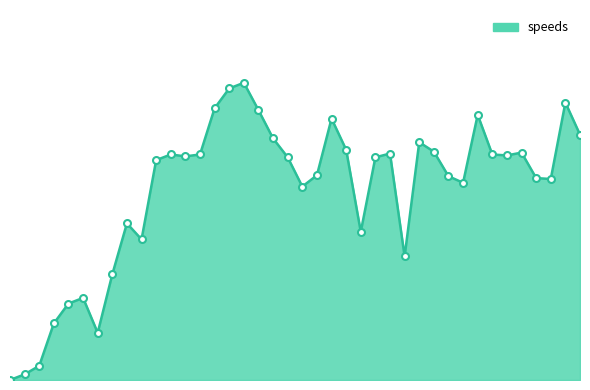

Is this an area chart (filled region under the line)?

Yes